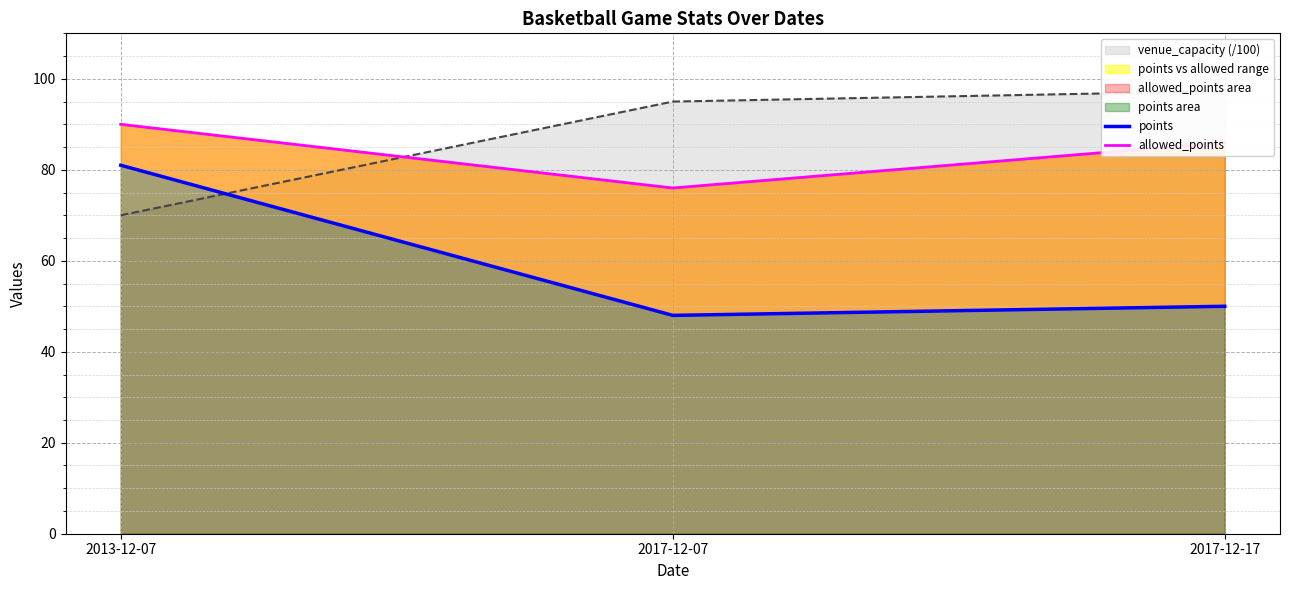

Which series has the widest spread of values?

points